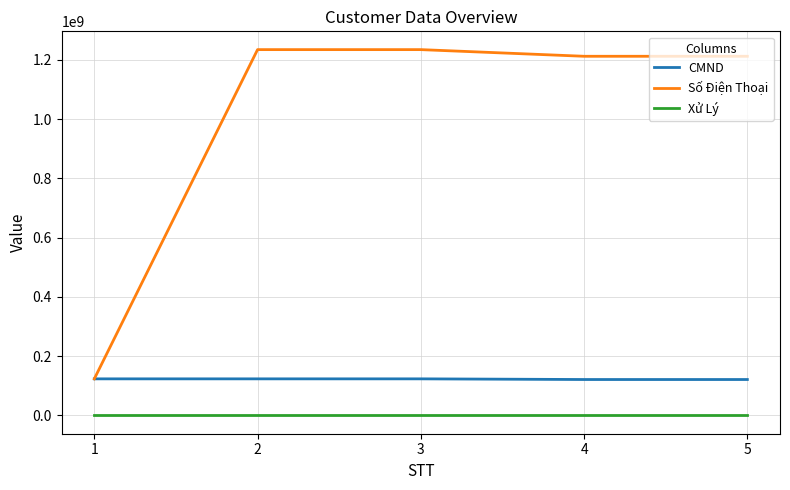

Rank the series at 5 from highest to lowest value.

Số Điện Thoại, CMND, Xử Lý